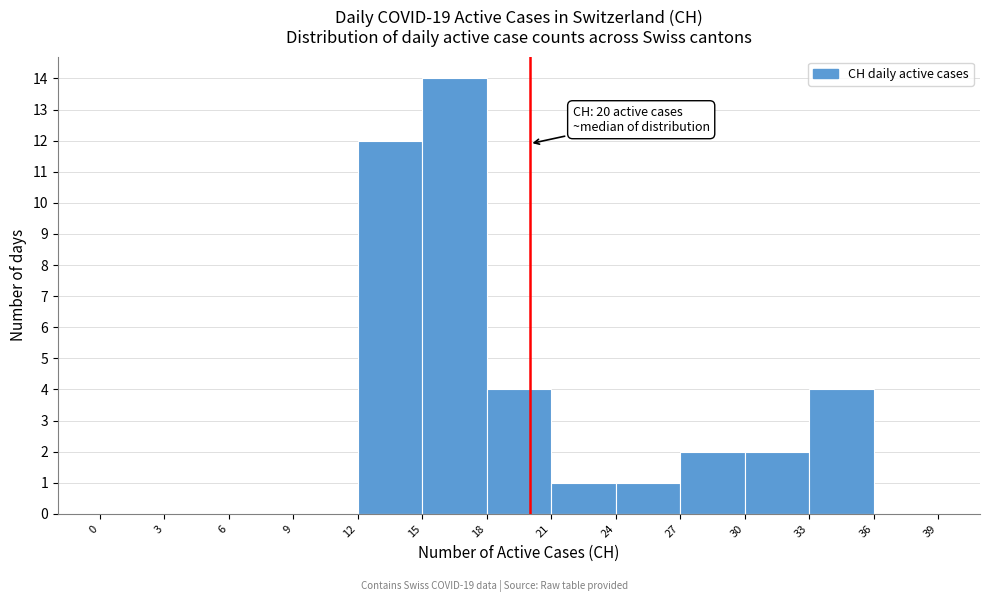

Which range on the x-axis has the tallest bar?

15 to 18